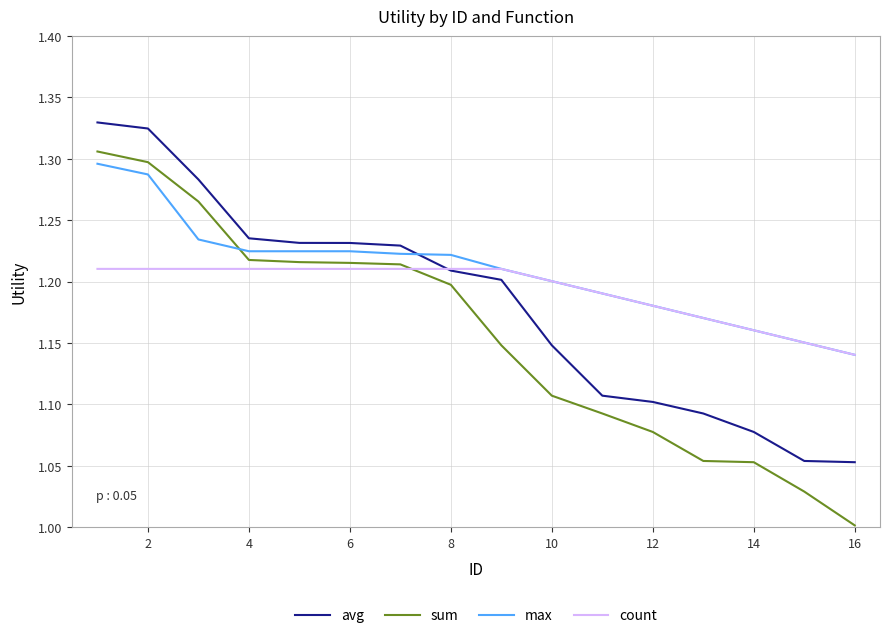

True or false: avg and sum intersect in this chart.

False